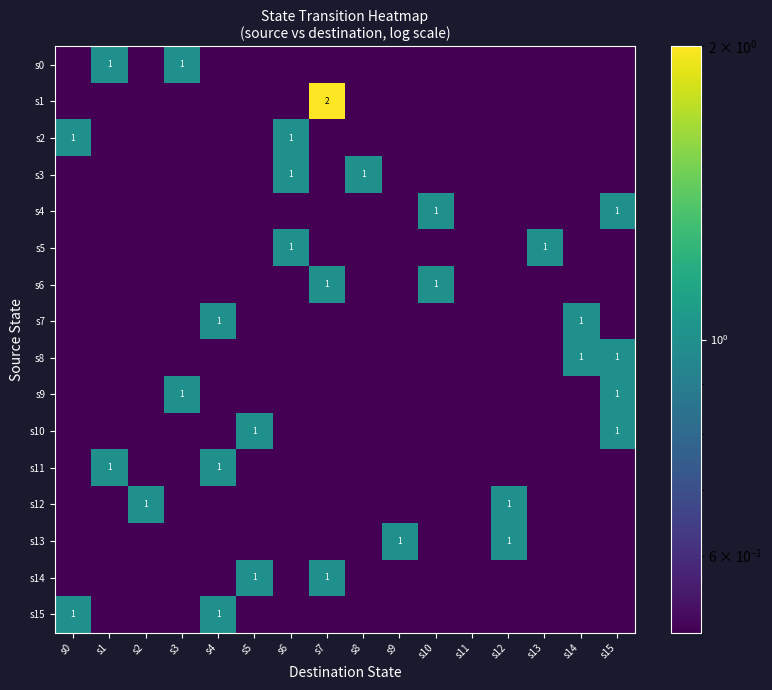

Which category has the highest value in the s3 series?

s6